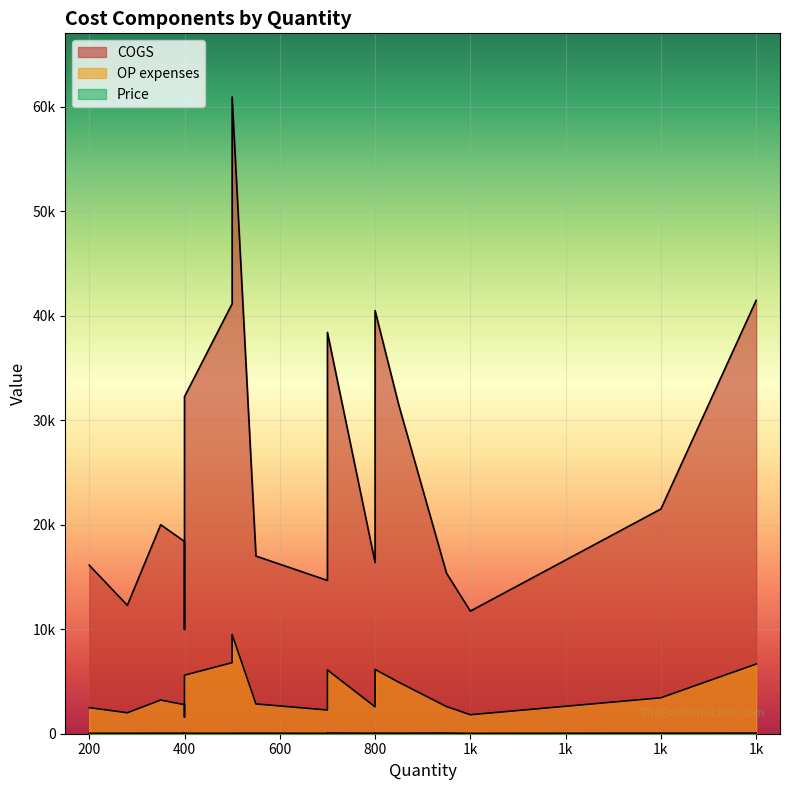

Which has a higher value, 800 or 400?

400